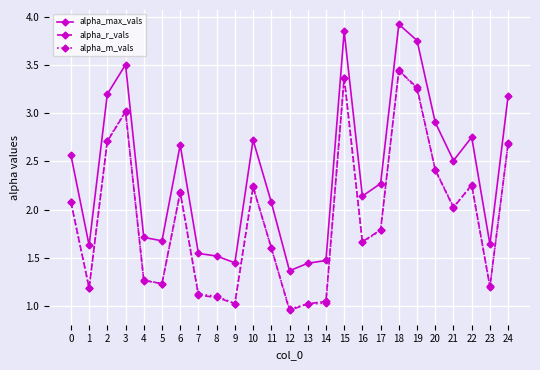

How many categories are shown in the chart?

25